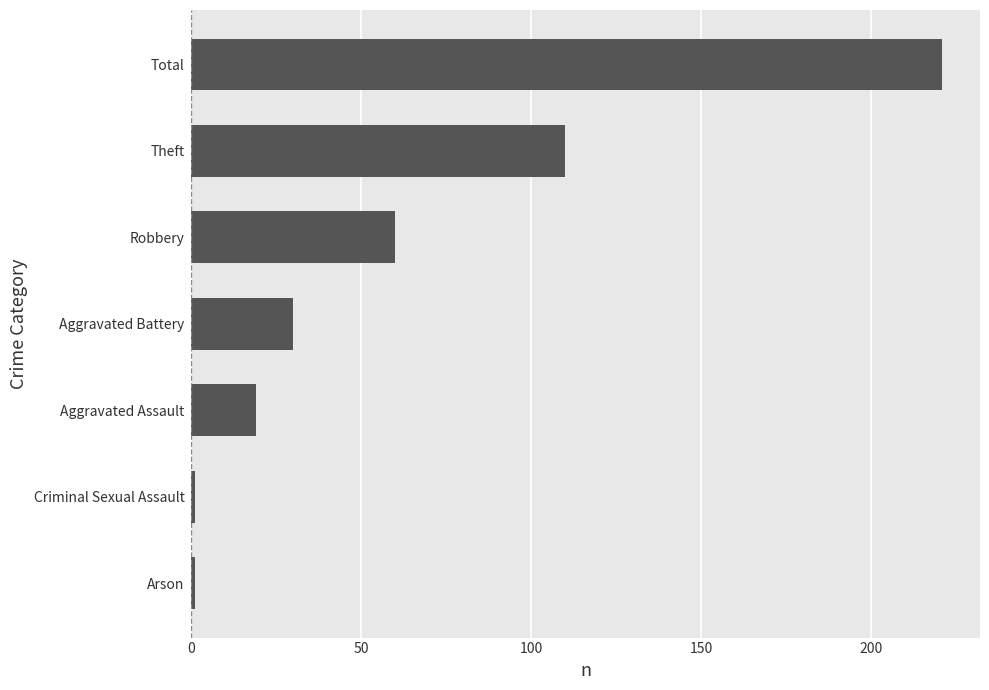

Reading bottom to top, extract all data points from this chart.

1	1	19	30	60	110	221